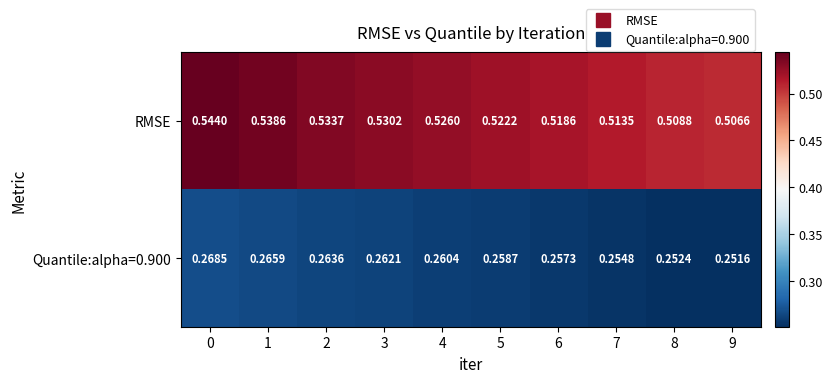

Is the value of Quantile:alpha=0.900 at 8 greater than the value of RMSE at 9?

No